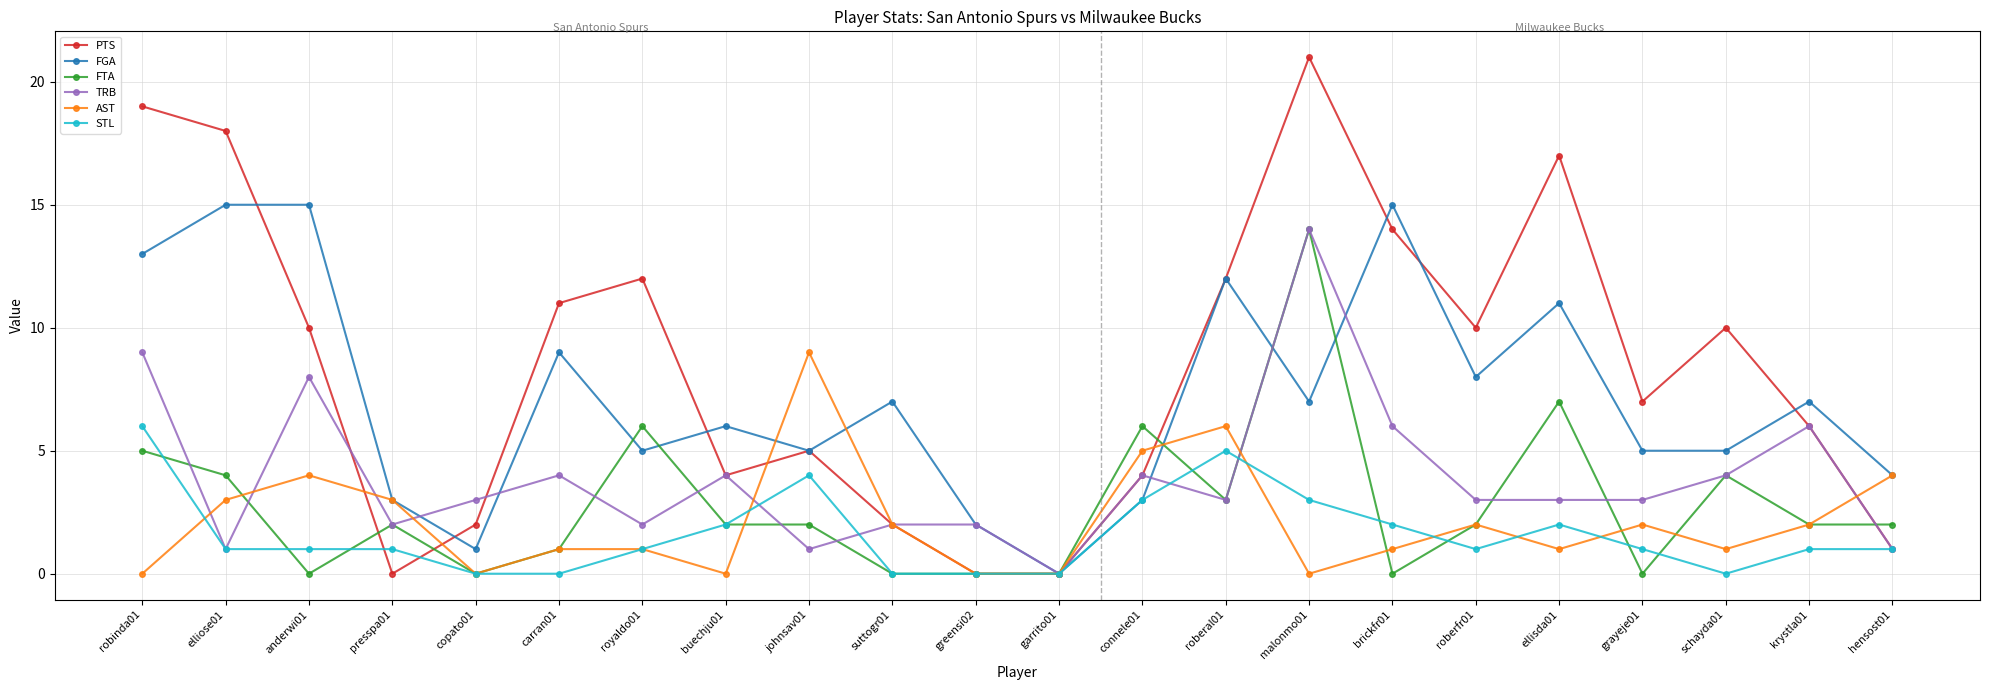

True or false: TRB has more than 0 interior local peaks.

True